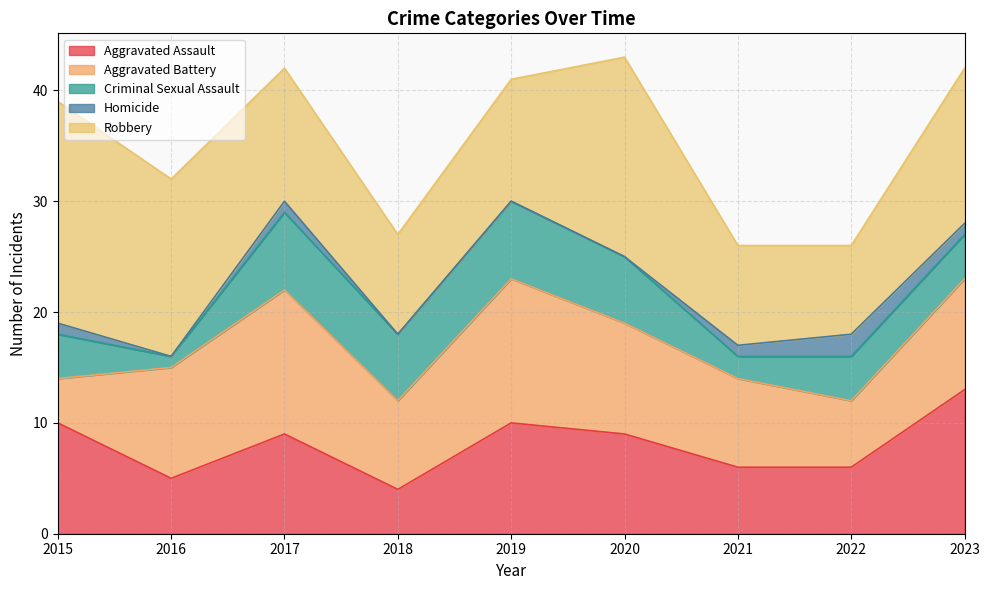

Reading left to right, transcribe all the data shown in this chart.

Aggravated Assault: 10	5	9	4	10	9	6	6	13
Aggravated Battery: 4	10	13	8	13	10	8	6	10
Criminal Sexual Assault: 4	1	7	6	7	6	2	4	4
Homicide: 1	0	1	0	0	0	1	2	1
Robbery: 20	16	12	9	11	18	9	8	14